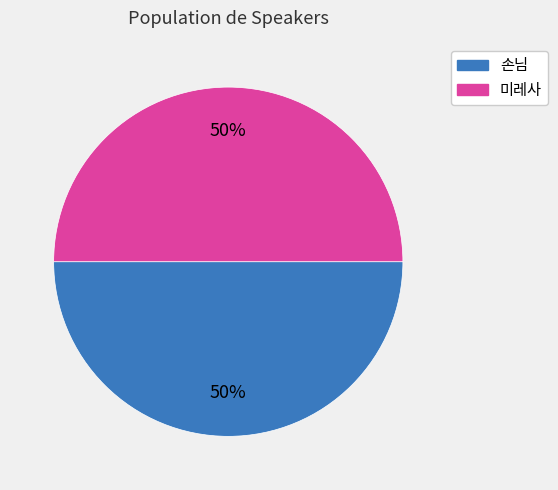

Is it true that 미레사 is 1% of the pie?

False